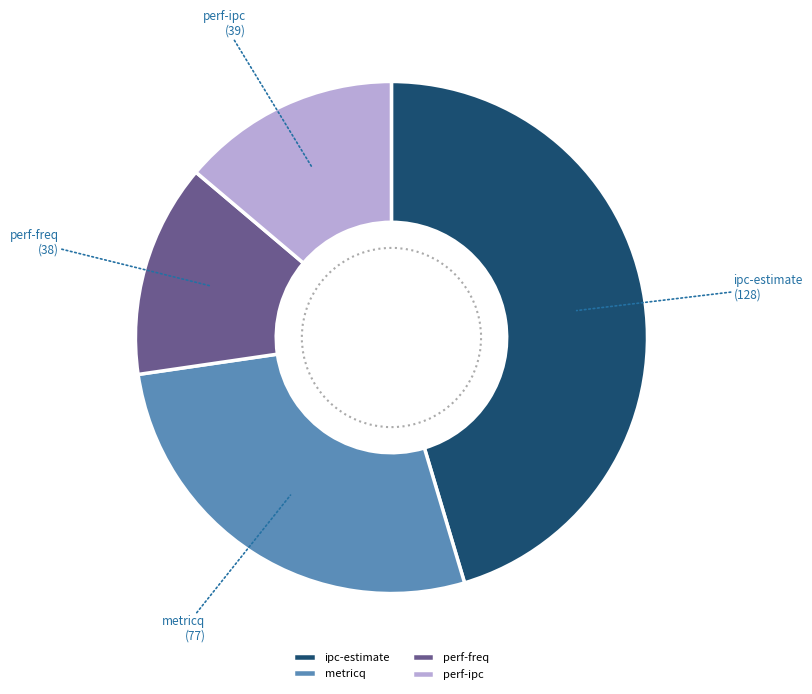

Approximately how many times larger is the value at perf-ipc compared to ipc-estimate?

0.3